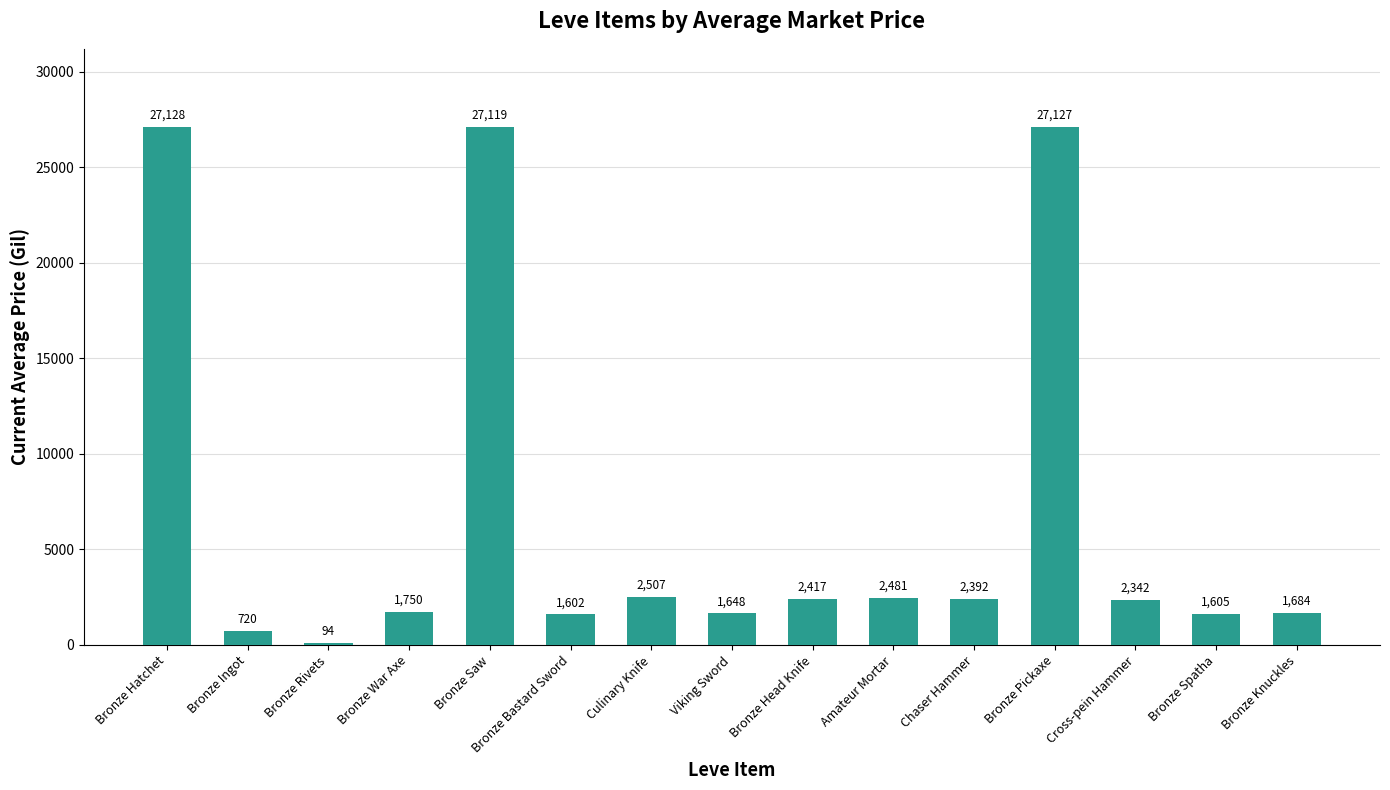

What is the difference between the values at Bronze Pickaxe and Viking Sword?

25479.0